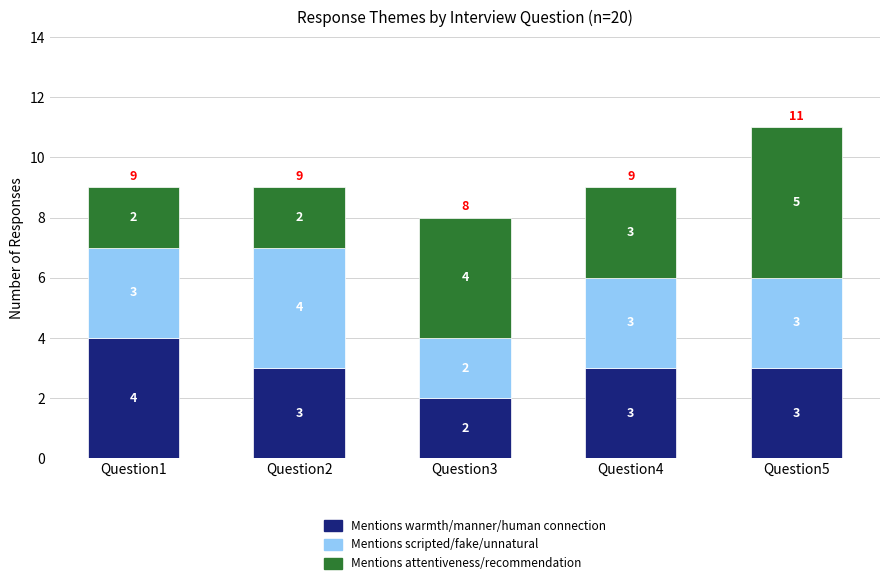

Count the number of data series in this chart.

3